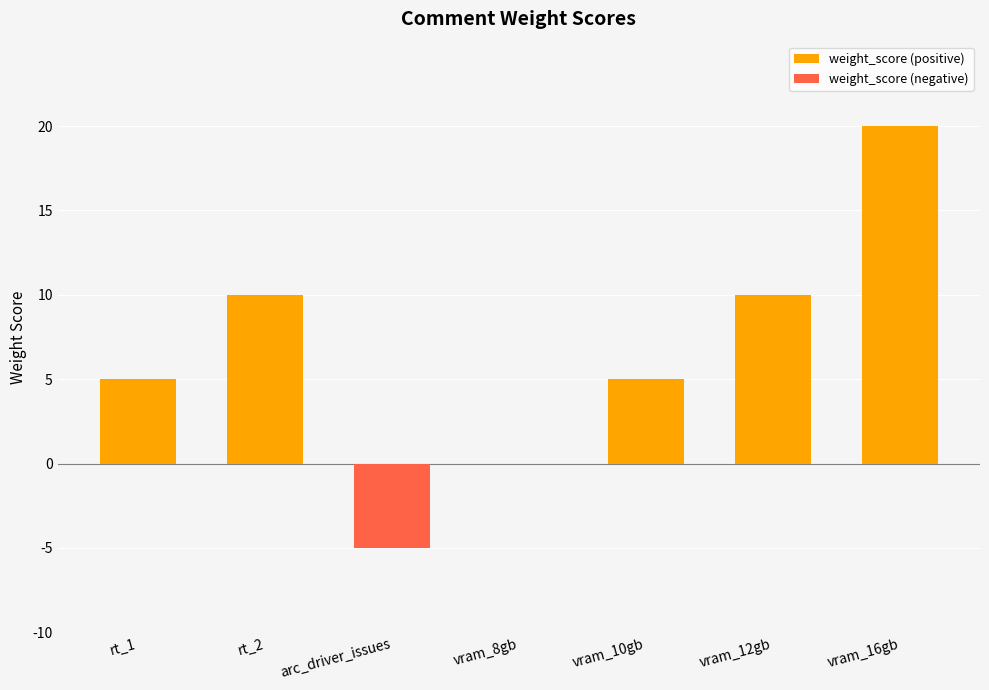

The value of weight_score (positive) at vram_10gb is 8. True or false?

False